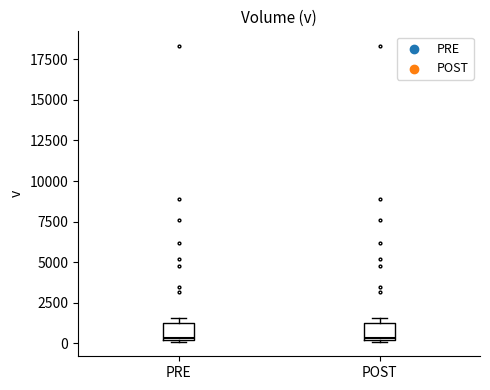

Reading left to right, read every box against the y-axis: the position of its median line, the range the box covers, and the ends of its whiskers. The values are not printed on the chart, so give them approximately, as read against the axis.

PRE: median 500, box 0 to 1500, whiskers 0 to 1500 (just above the box's upper edge)
POST: median 500, box 0 to 1500, whiskers 0 to 1500 (just above the box's upper edge)